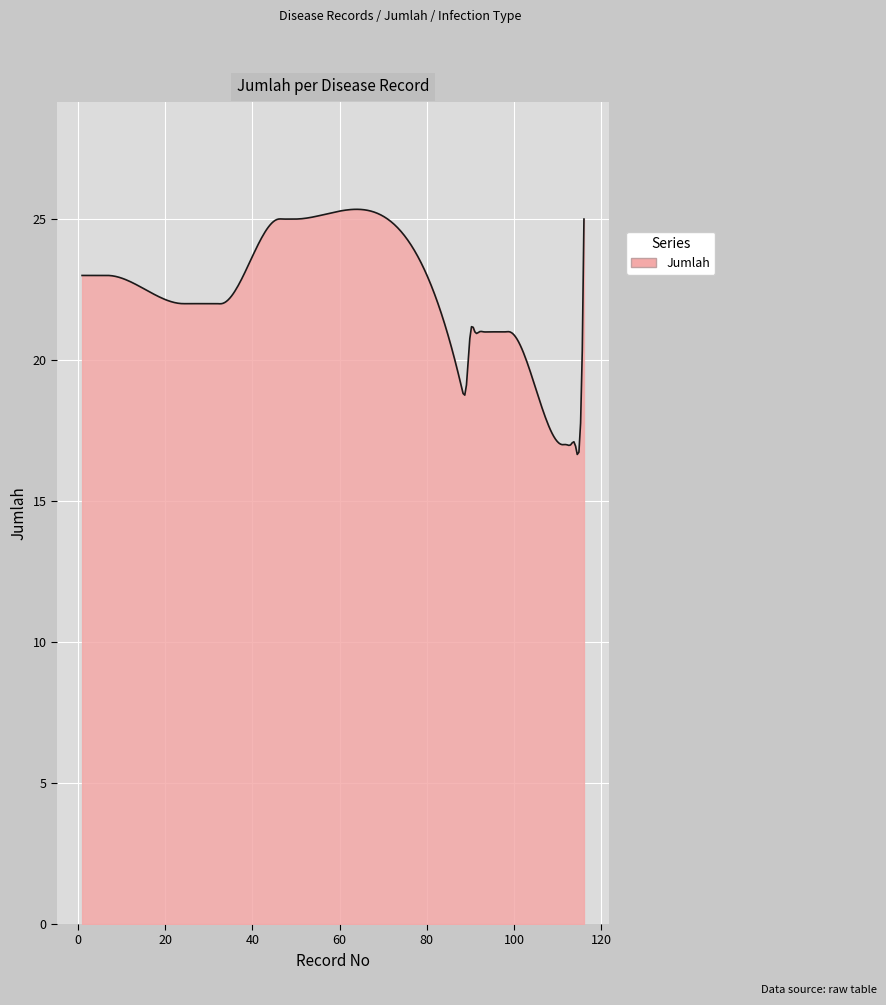

What is the minimum value shown in the chart?

16.7